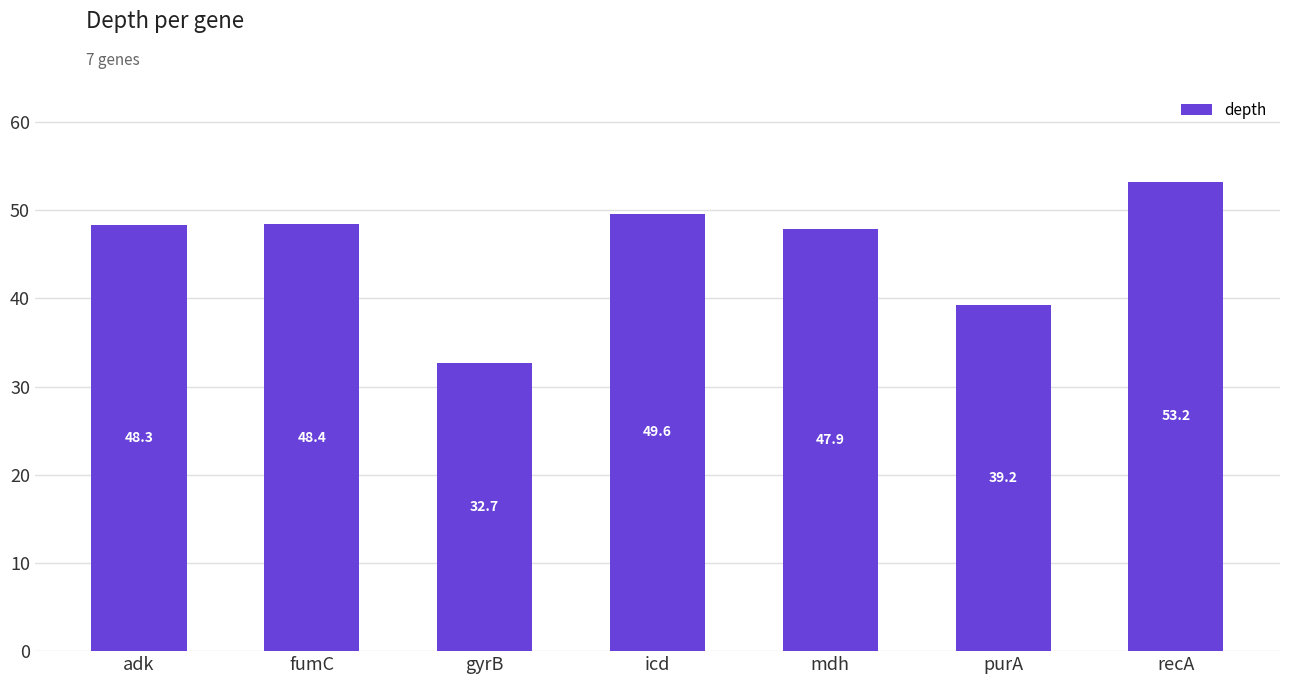

What position from the right is gyrB?

5